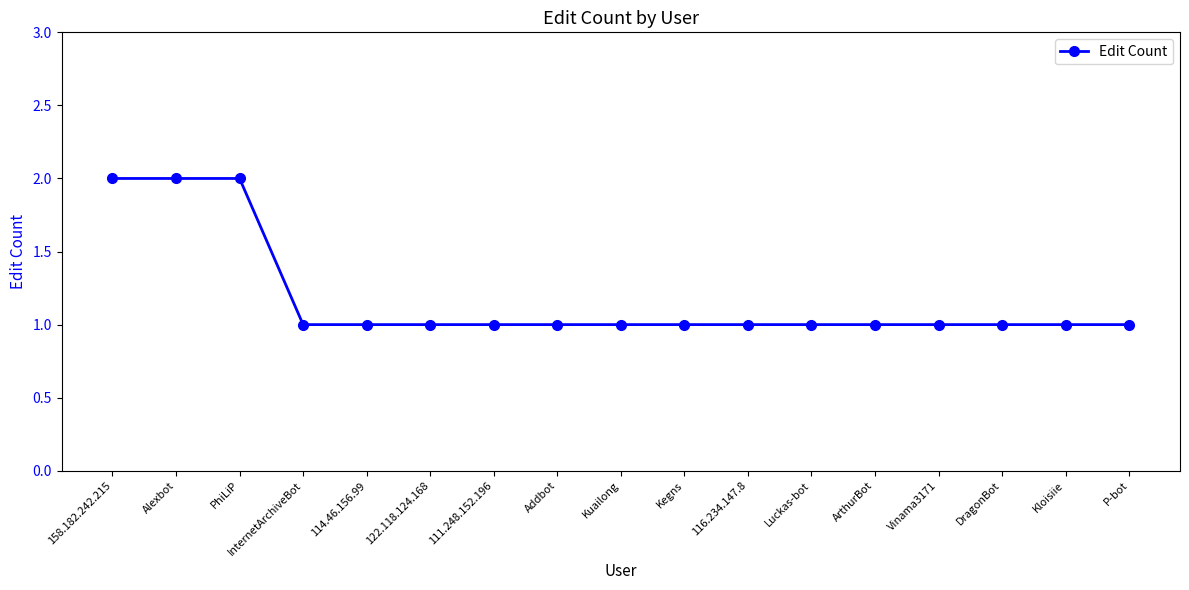

Is this an area chart (filled region under the line)?

No